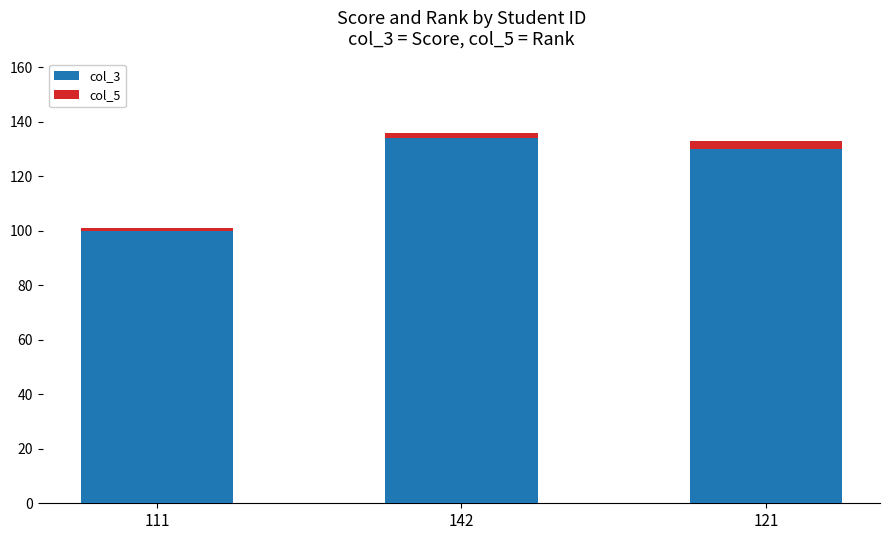

Reading right to left, list the values for the col_3 series.

130	134	100